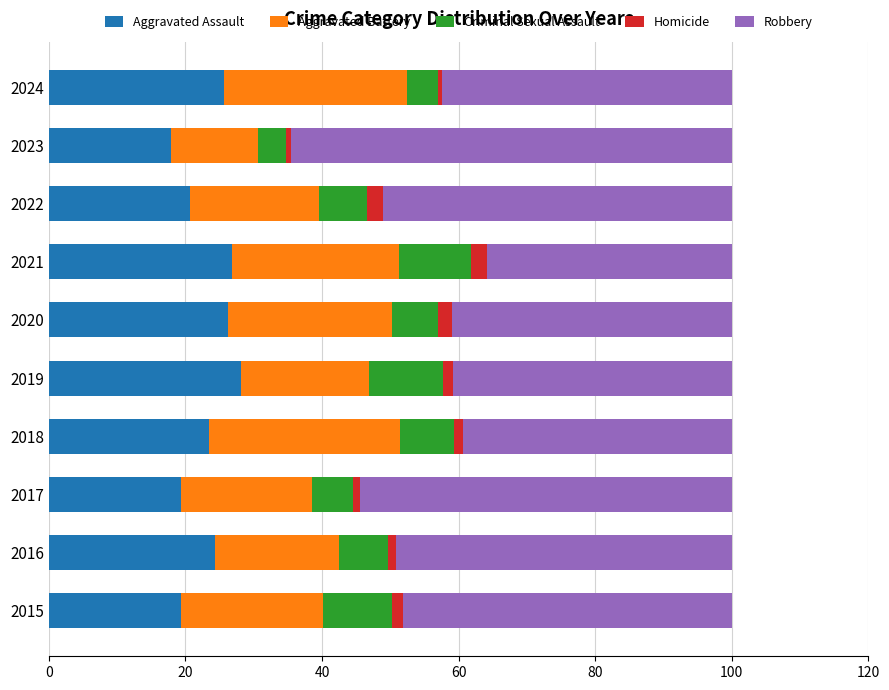

What is the total value across all series at 2021?

100.0